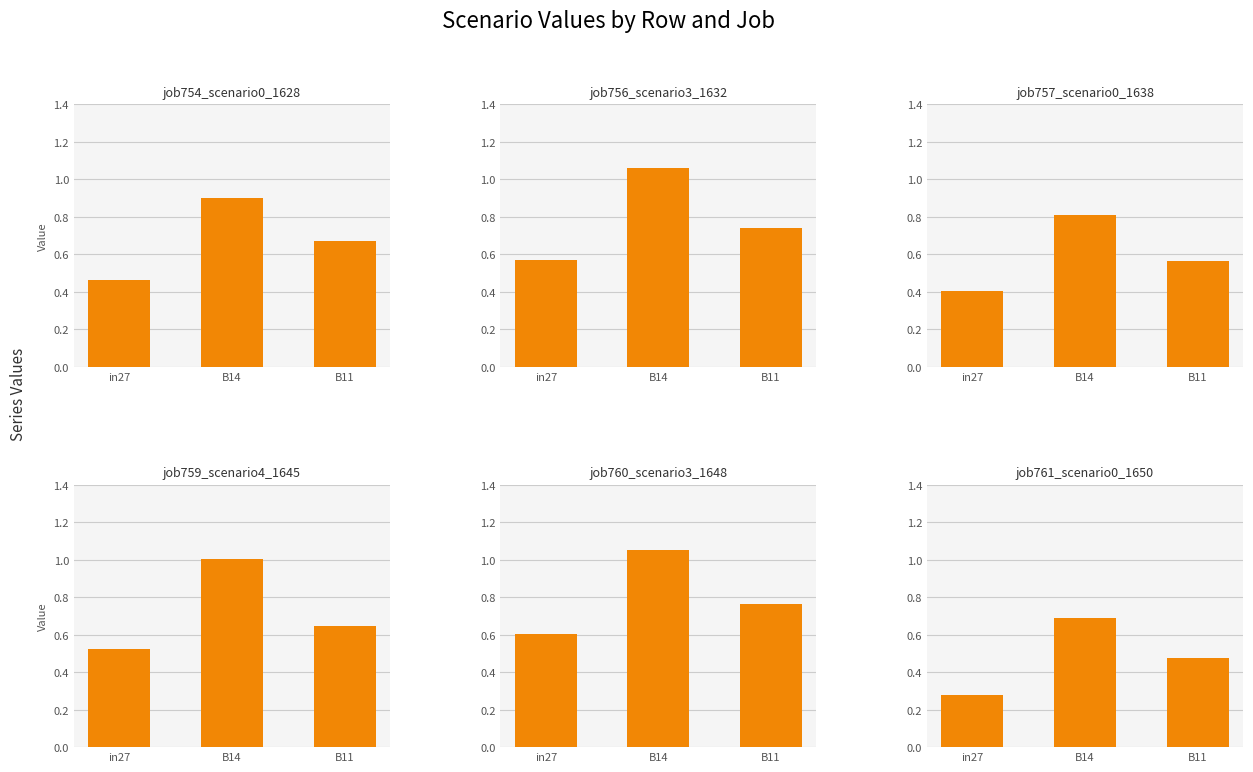

Between in27 and B11, which series saw the biggest shift?

job754_scenario0_1628